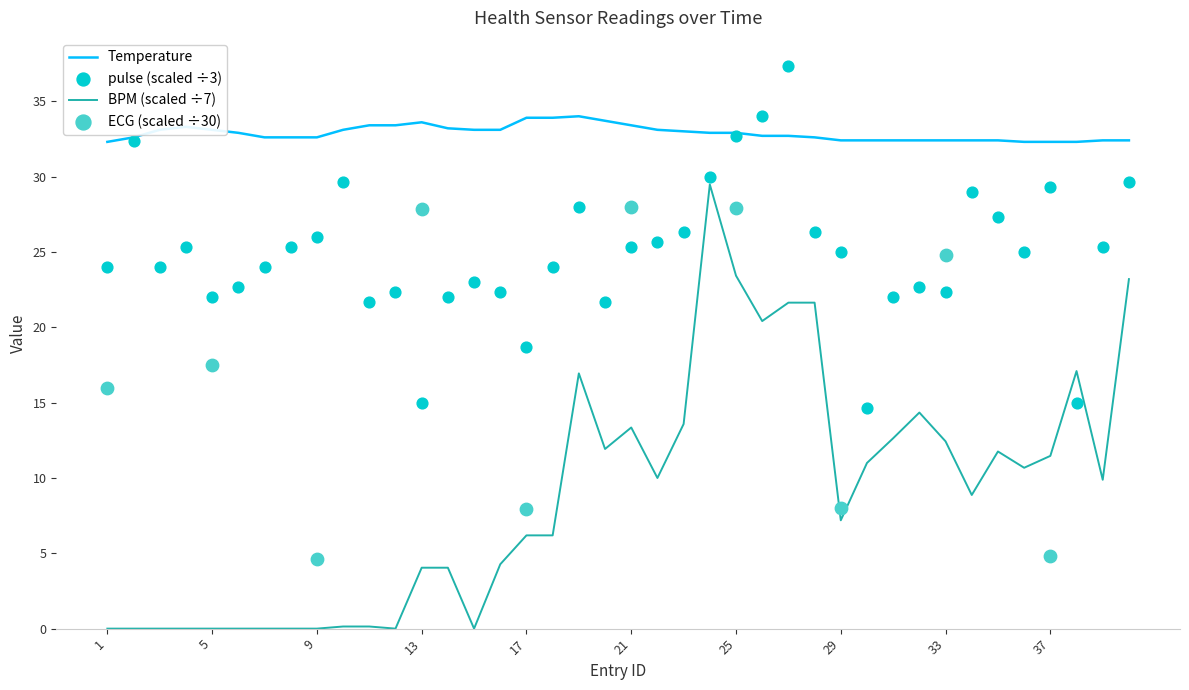

Which series contains the lowest Y value?

BPM